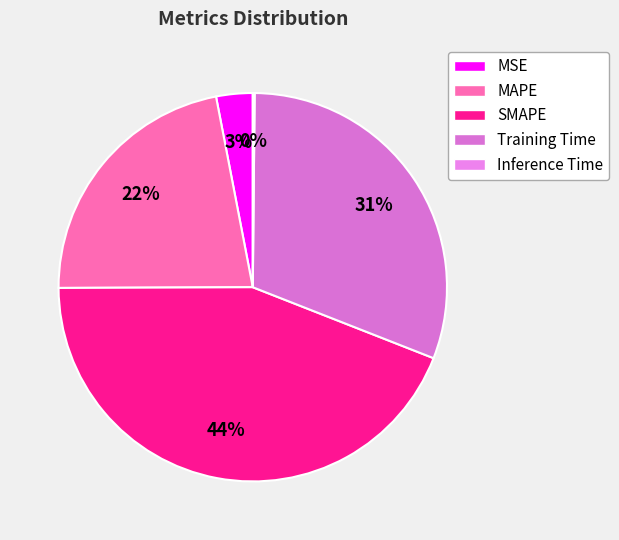

What is the change in value from MAPE to Inference Time?

-1.0